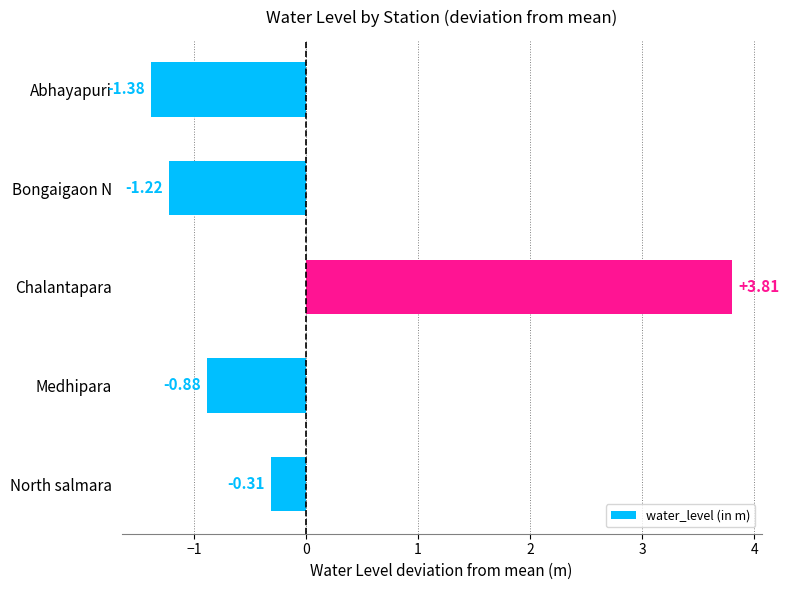

What is the label of the 4th bar from the top?

Medhipara